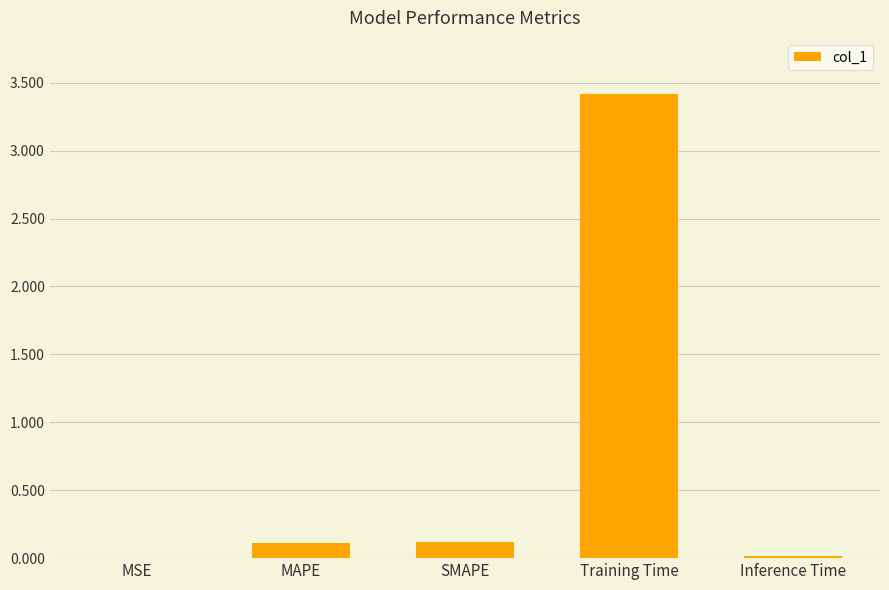

What value does the data have at Training Time?

3.4